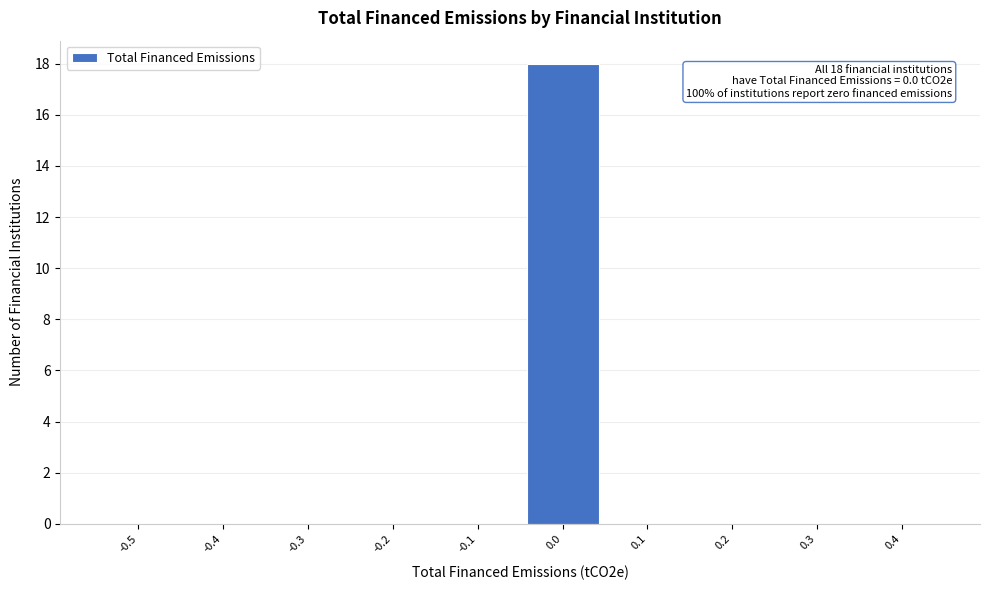

Reading left to right, list all the values displayed in this chart.

-0.5=0	-0.4=0	-0.3=0	-0.2=0	-0.1=0	0.0=18	0.1=0	0.2=0	0.3=0	0.4=0